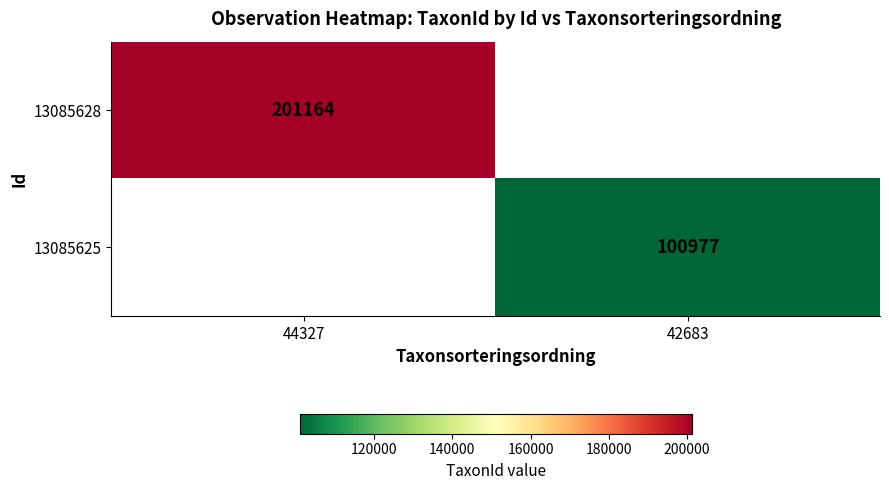

The value of 13085625 at 42683 is 178732.7. True or false?

False